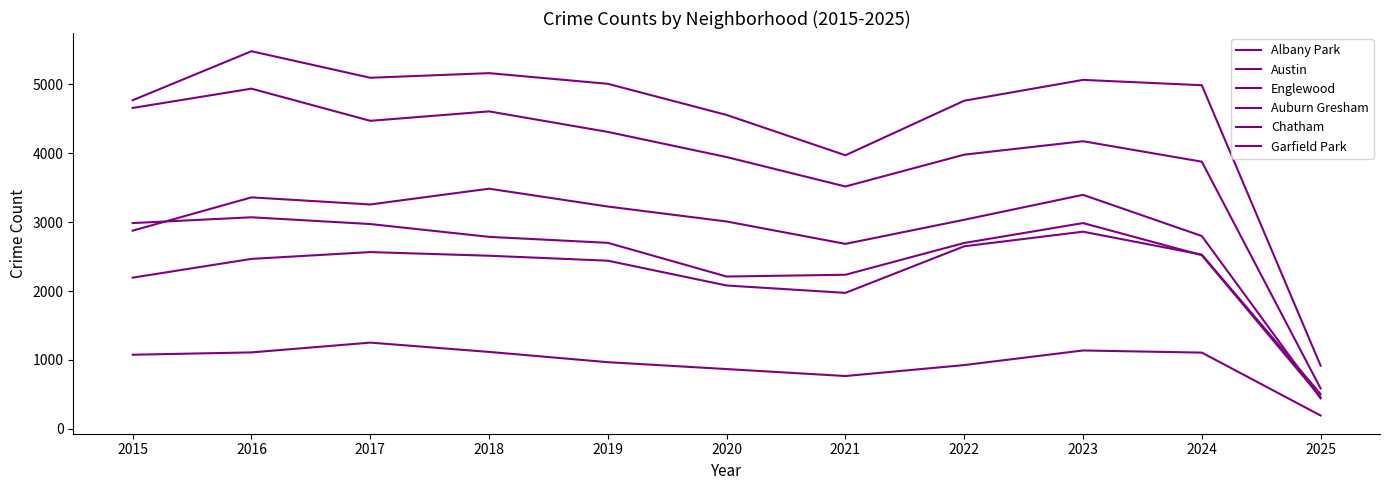

What is the spread (max minus min) of values at 2024?

3881